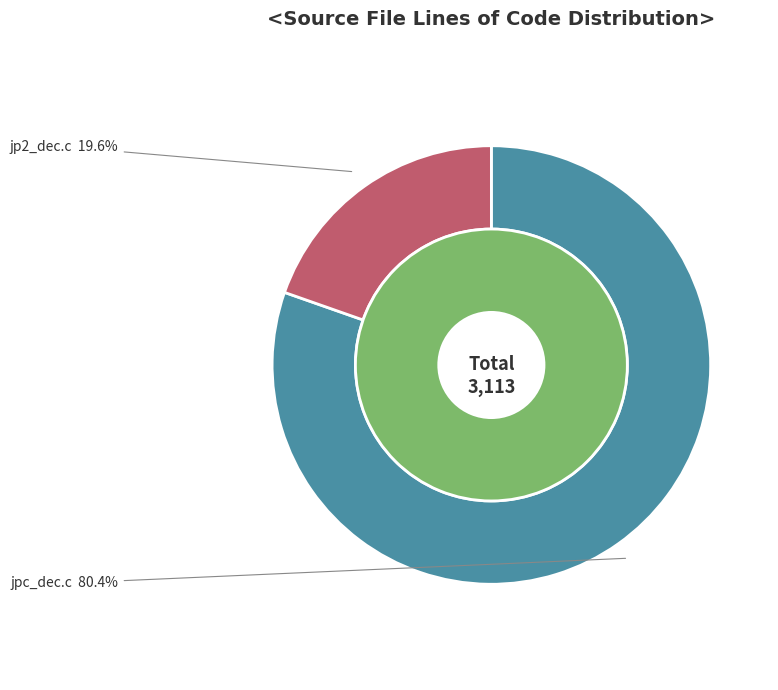

Which has a higher value, jp2_dec.c or jpc_dec.c?

jpc_dec.c